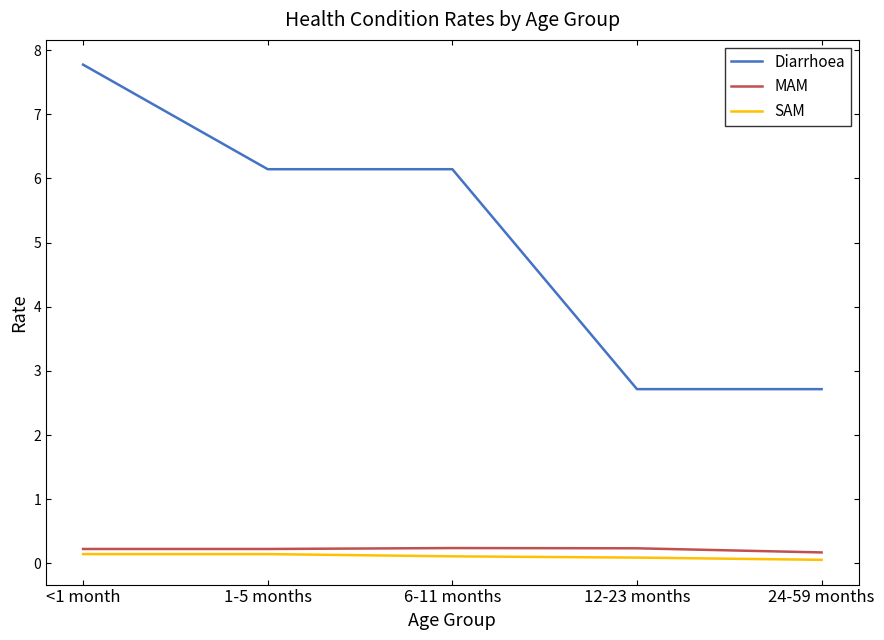

True or false: SAM and MAM cross at least once.

False